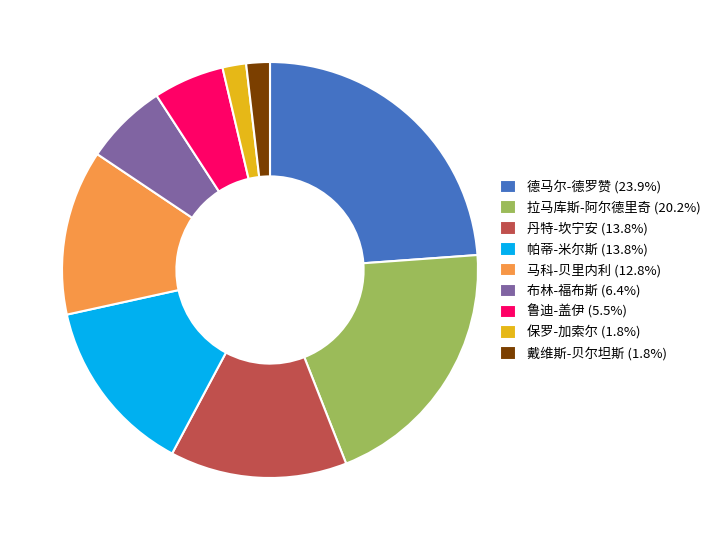

Do 马科-贝里内利 (12.8%) and 丹特-坎宁安 (13.8%) together represent more than half of the pie?

No